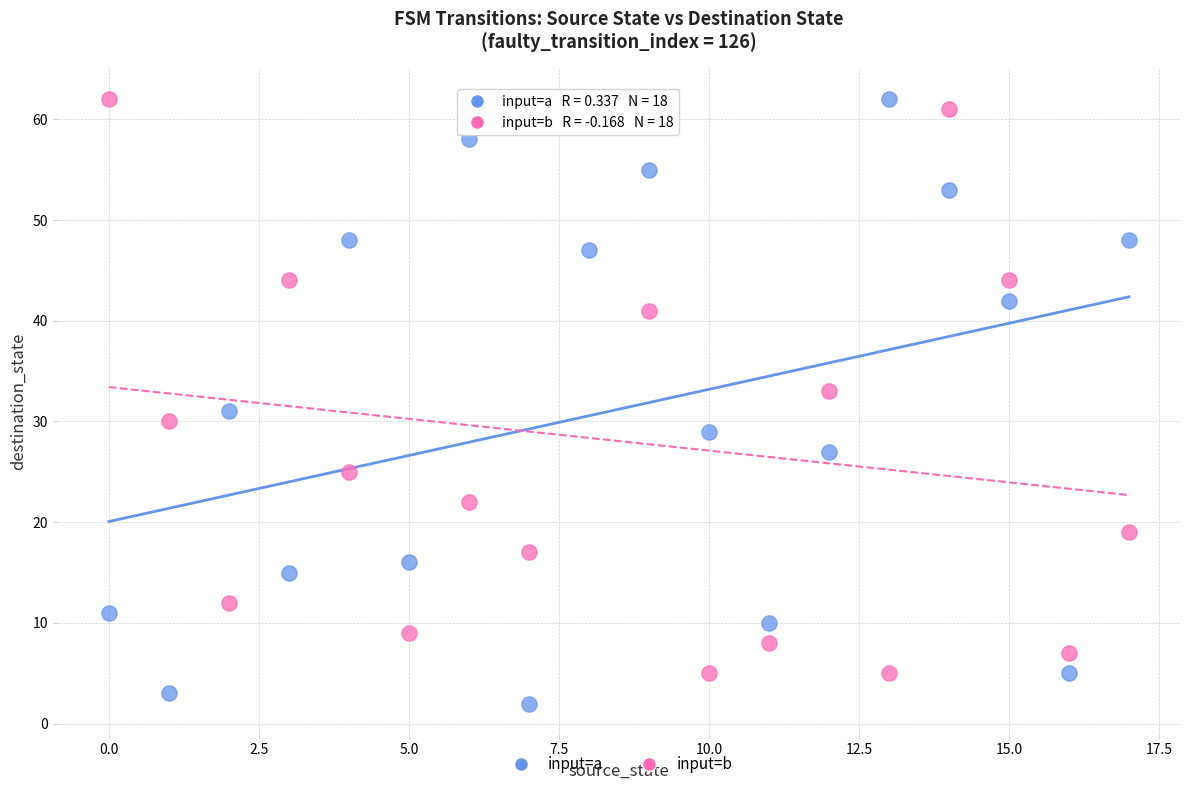

Which series reaches the minimum Y coordinate?

input=a